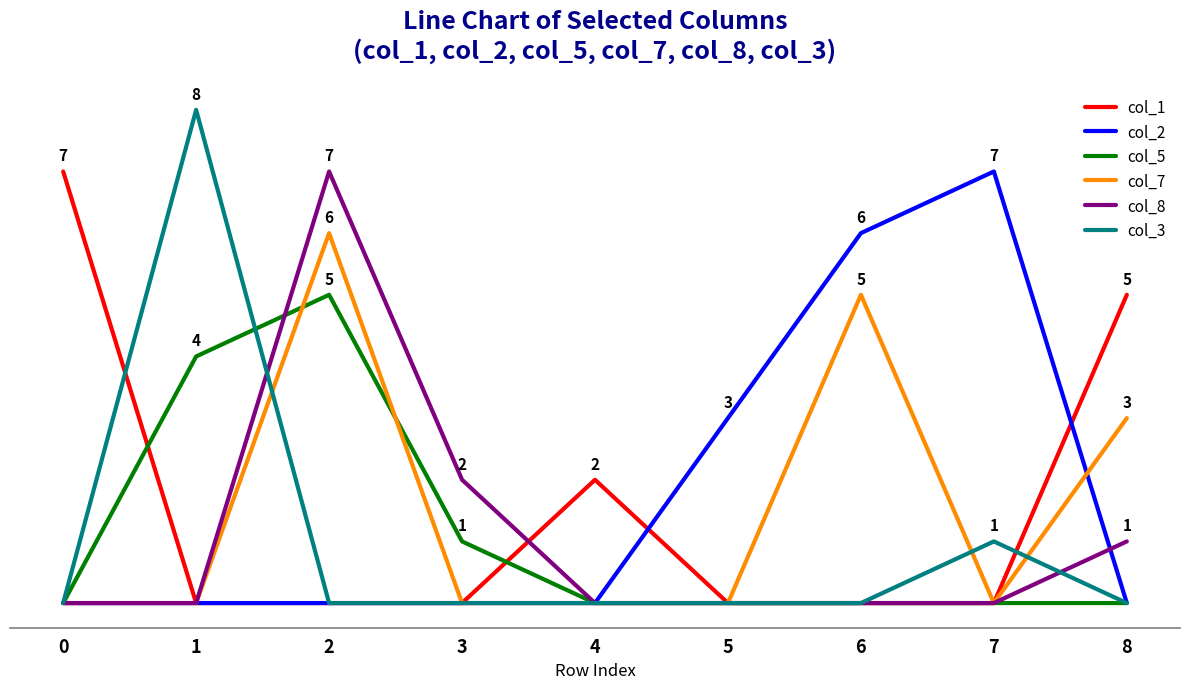

Is this an area chart (filled region under the line)?

No